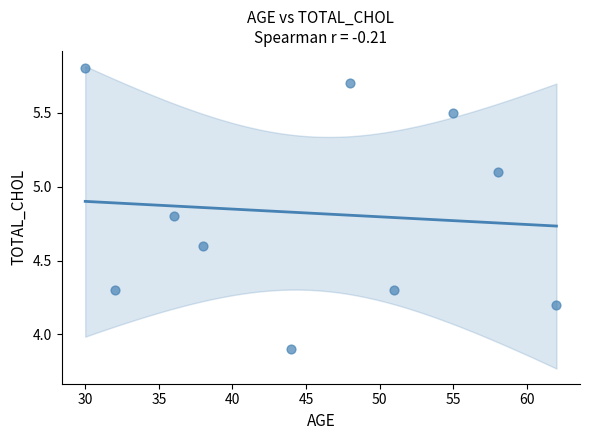

What is the range of X values (max minus min)?

32.0